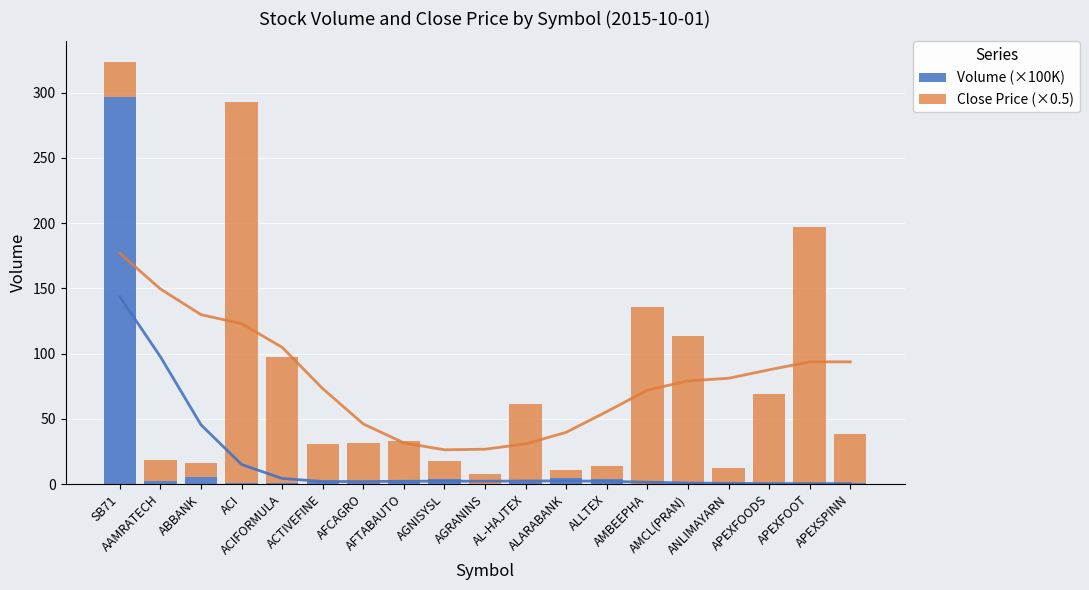

How many bars are there in each group?

2